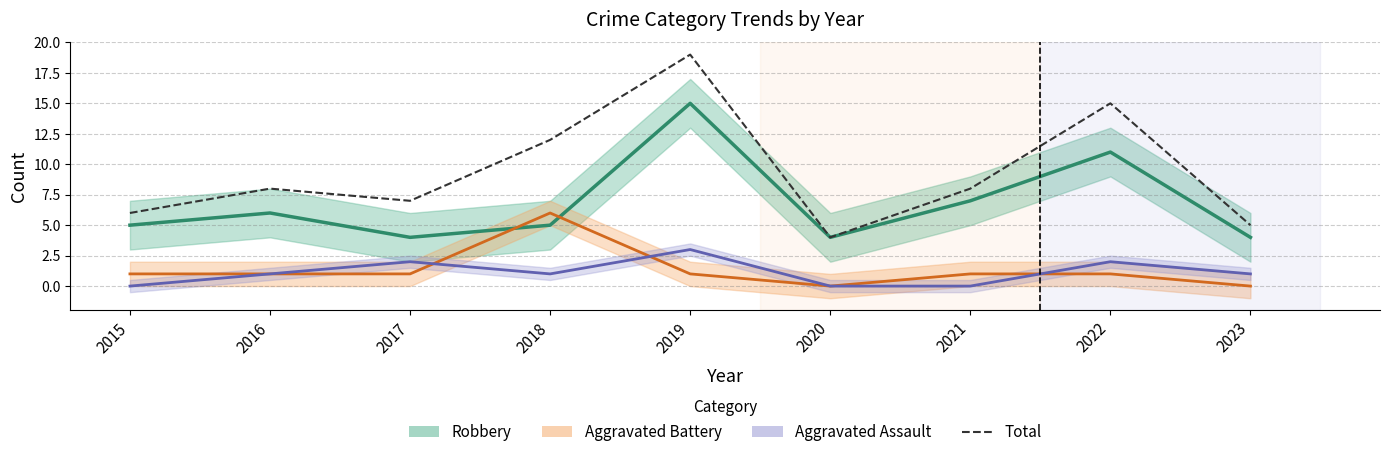

What is the value of the Aggravated Assault point at the 4th from the left?

1